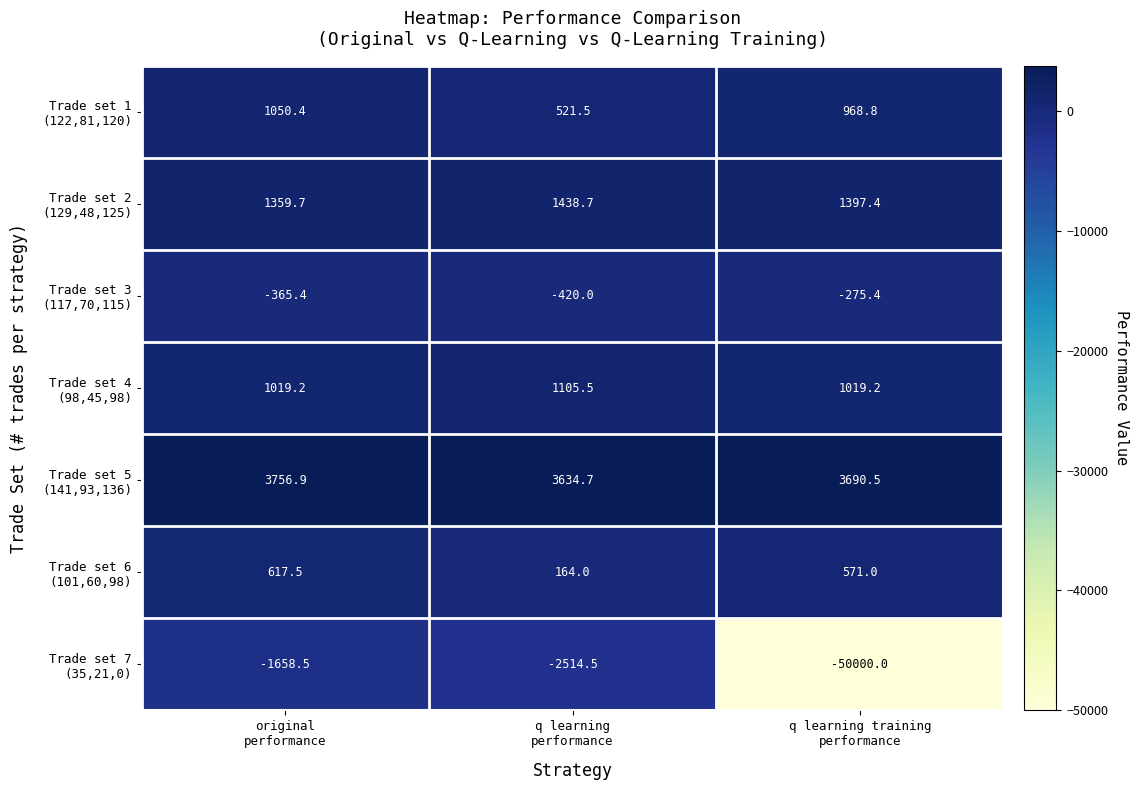

What is the maximum value shown in the chart?

3756.9